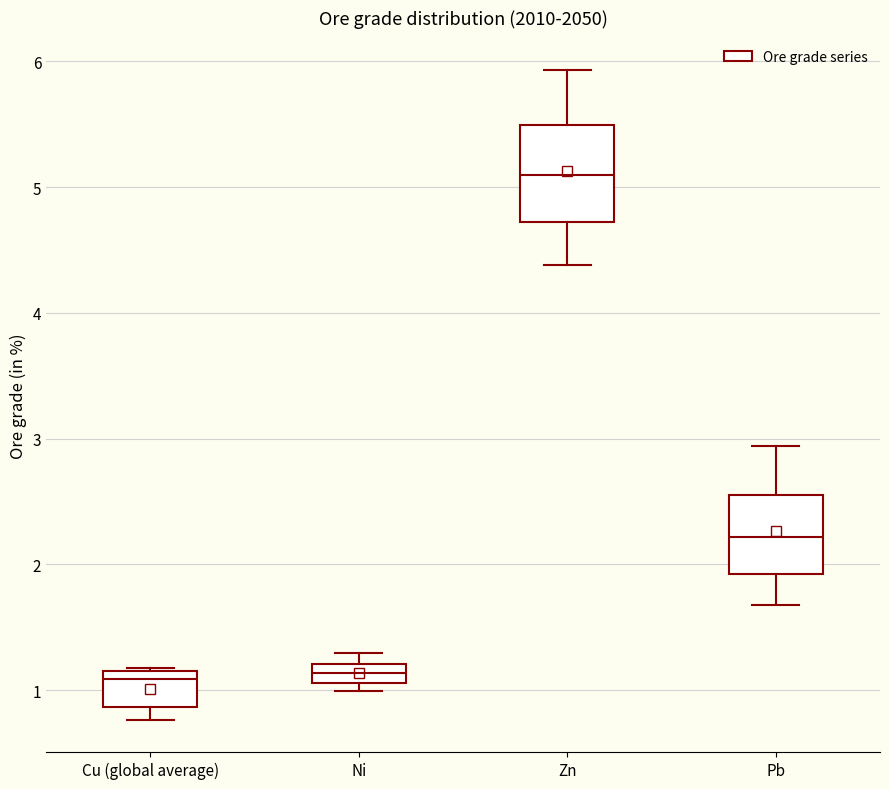

Reading left to right, transcribe this box plot: for each box, give where its median line is, the range the box spans, and where its two whiskers end, as read against the y-axis. The values are not printed on the chart, so give them approximately, as read against the axis.

Cu (global average): median 1.1, box 0.9 to 1.2, whiskers 0.8 to 1.2
Ni: median 1.1 (inside the box), box 1.1 to 1.2, whiskers 1.0 to 1.3
Zn: median 5.1, box 4.7 to 5.5, whiskers 4.4 to 5.9
Pb: median 2.2, box 1.9 to 2.6, whiskers 1.7 to 2.9